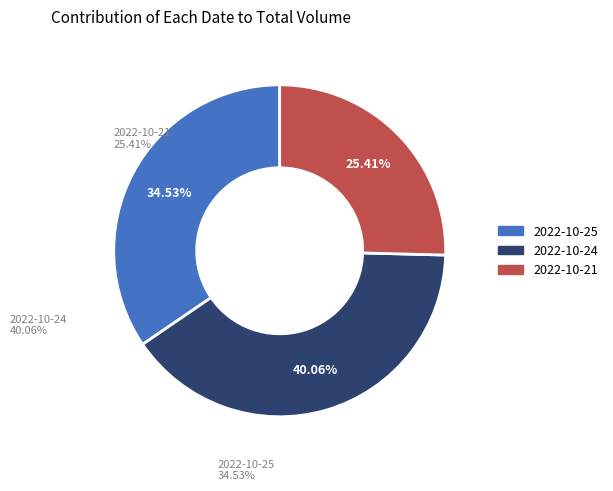

Rank the categories by value from highest to lowest.

2022-10-24, 2022-10-25, 2022-10-21